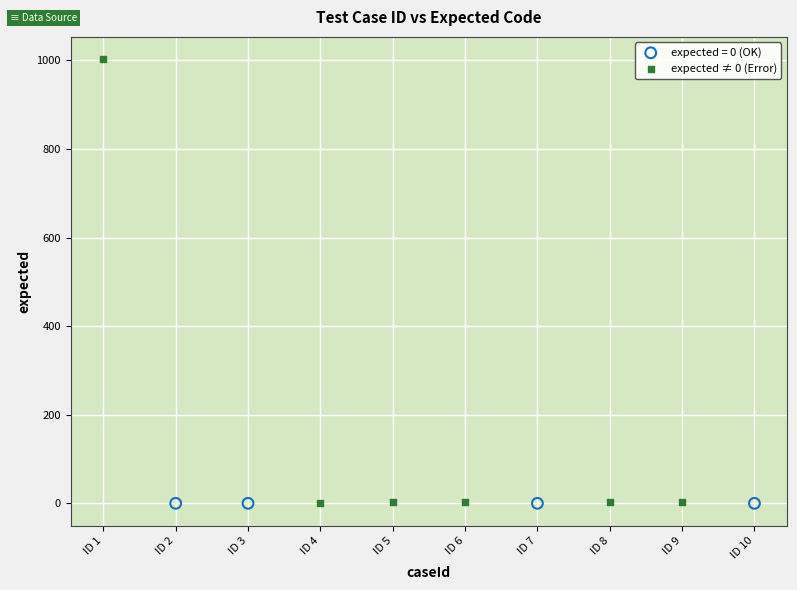

Which series reaches the maximum Y coordinate?

expected ≠ 0 (Error)